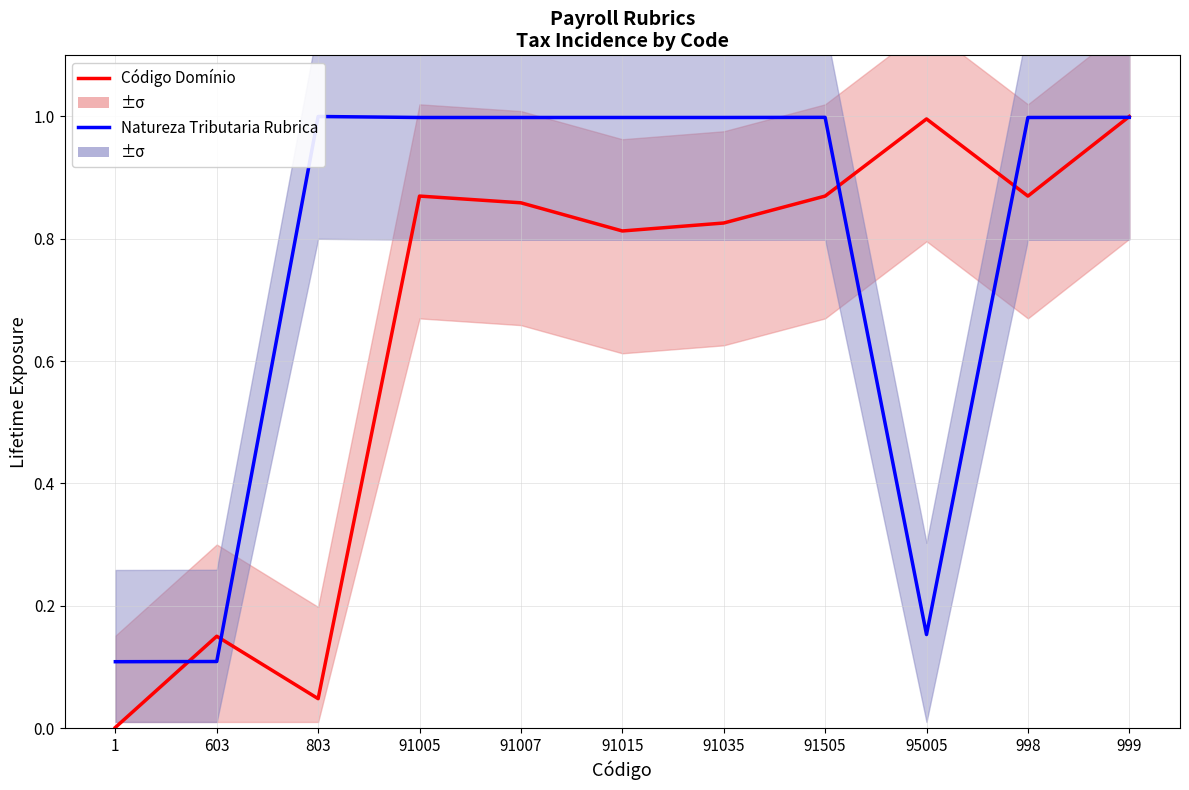

After their last crossing, which series has the higher values: Natureza Tributaria Rubrica or Código Domínio?

Código Domínio